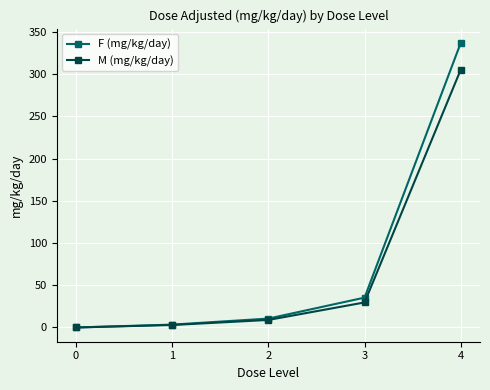

At which category is the sum across all series the highest?

4